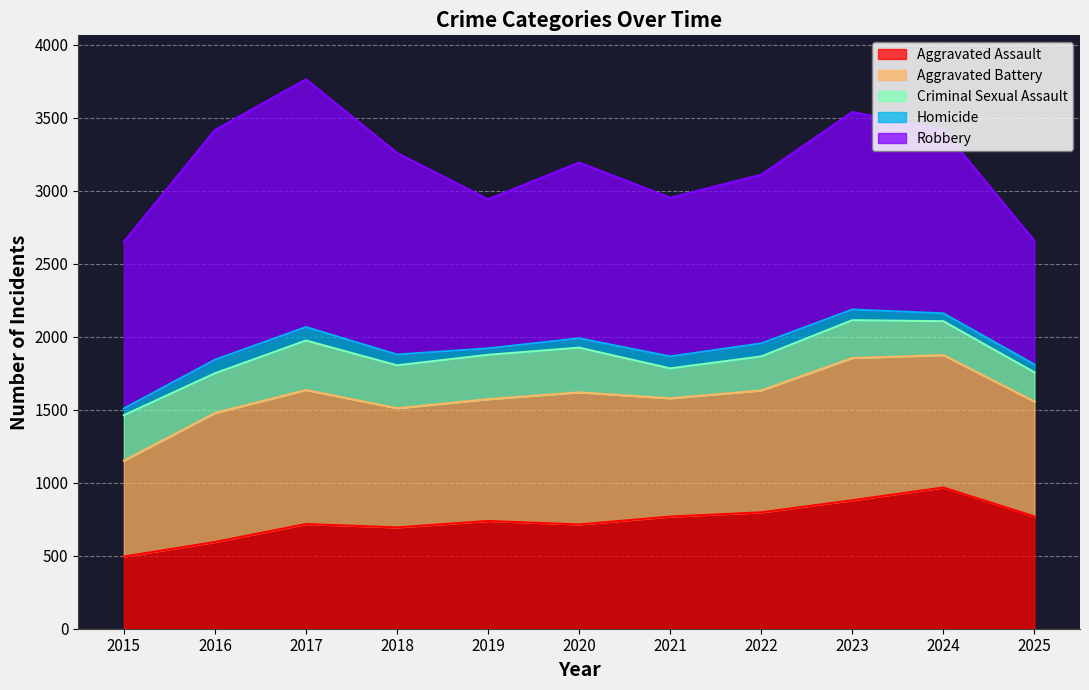

The value of Homicide at 2024 is 54. True or false?

True